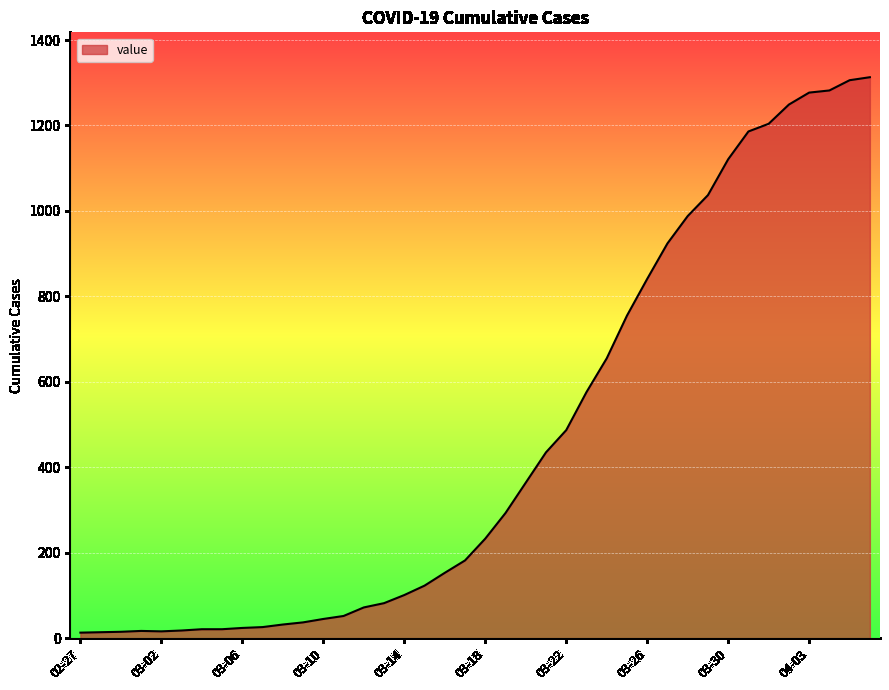

What is the maximum value shown in the chart?

1313